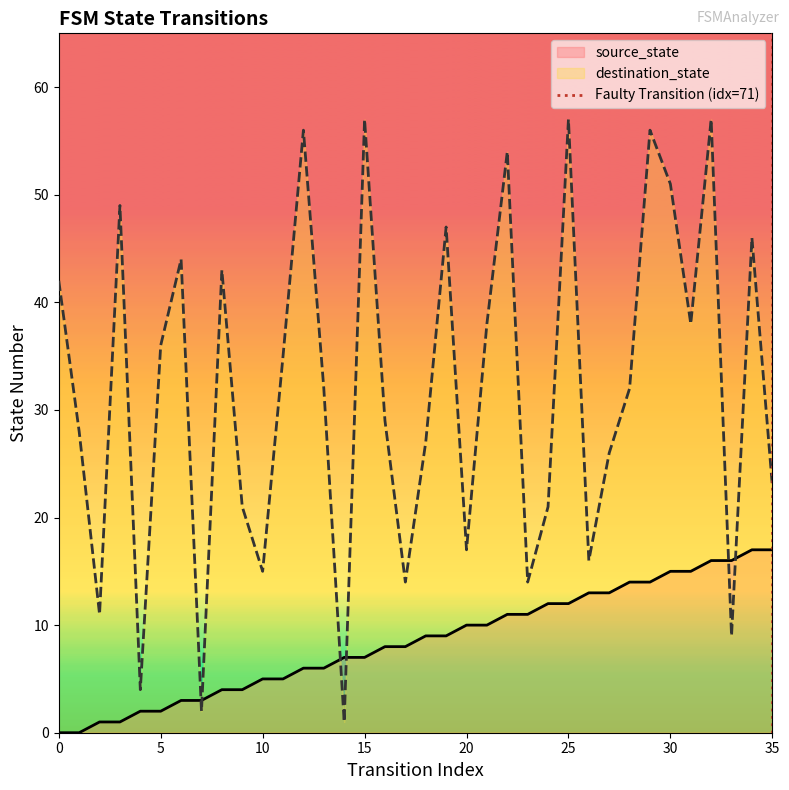

True or false: source_state and destination_state cross at least once.

True